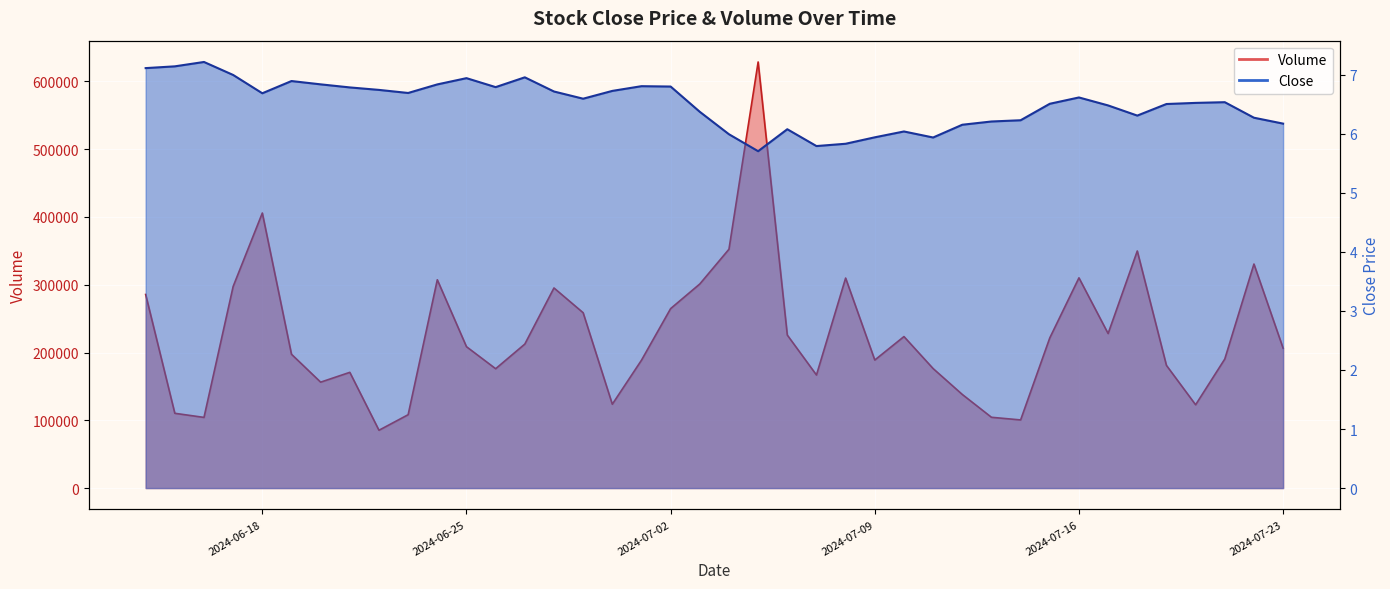

Where is Close nearest to the value 6?

2024-07-04